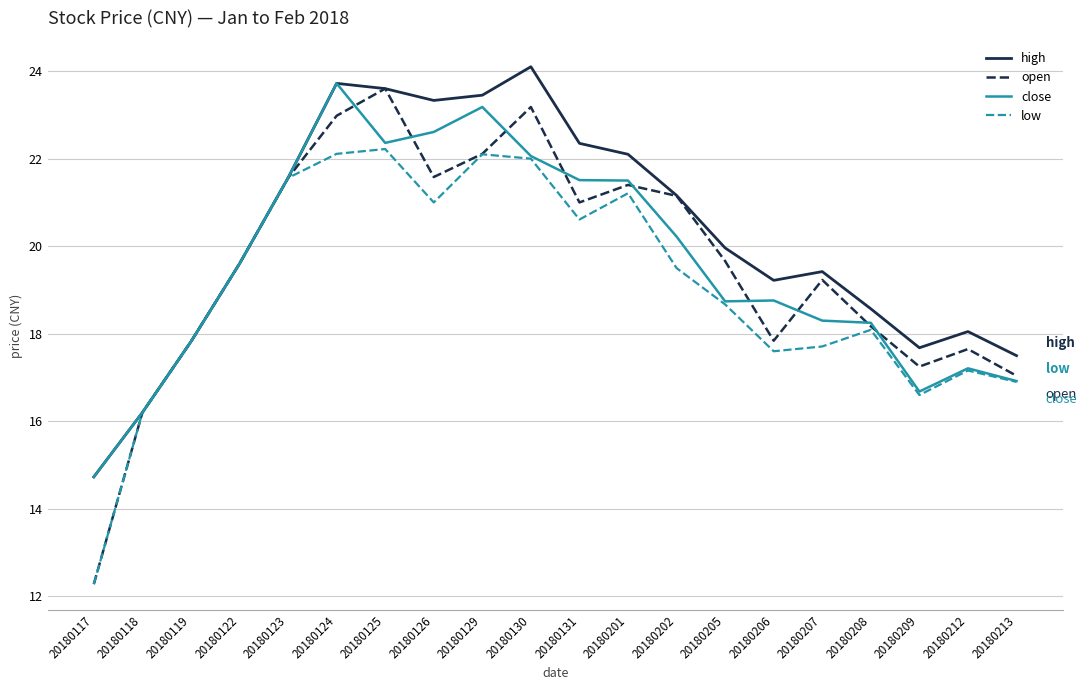

Count the number of data series in this chart.

4